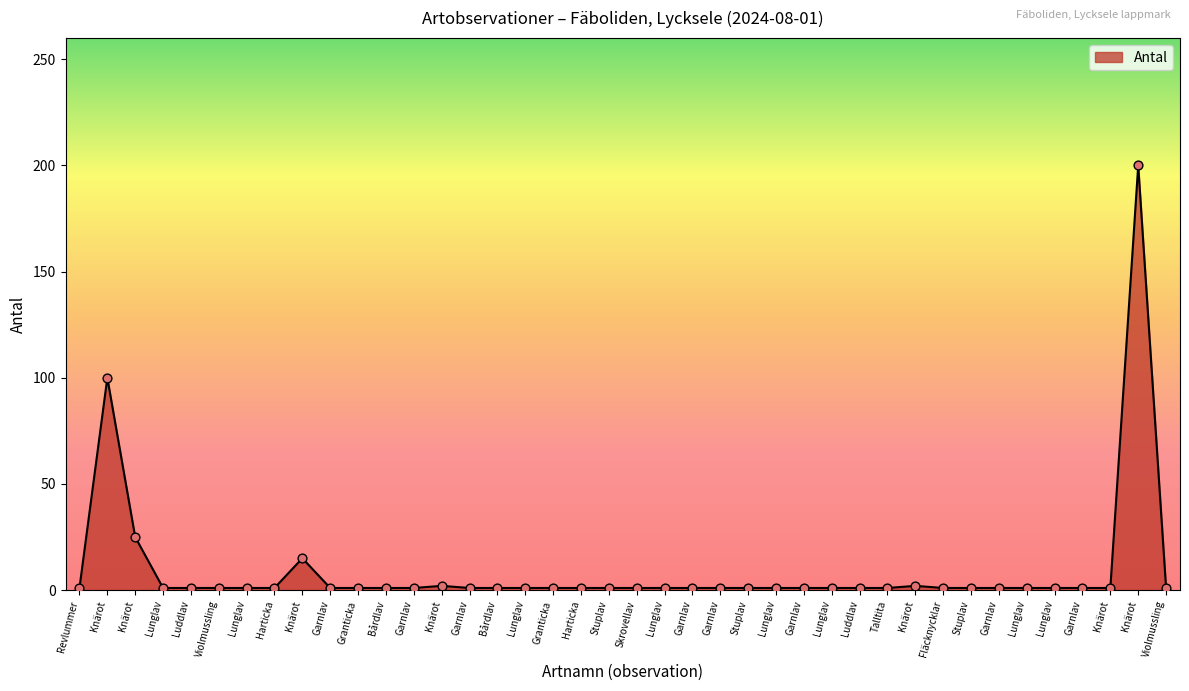

Does the chart have visible grid lines?

No